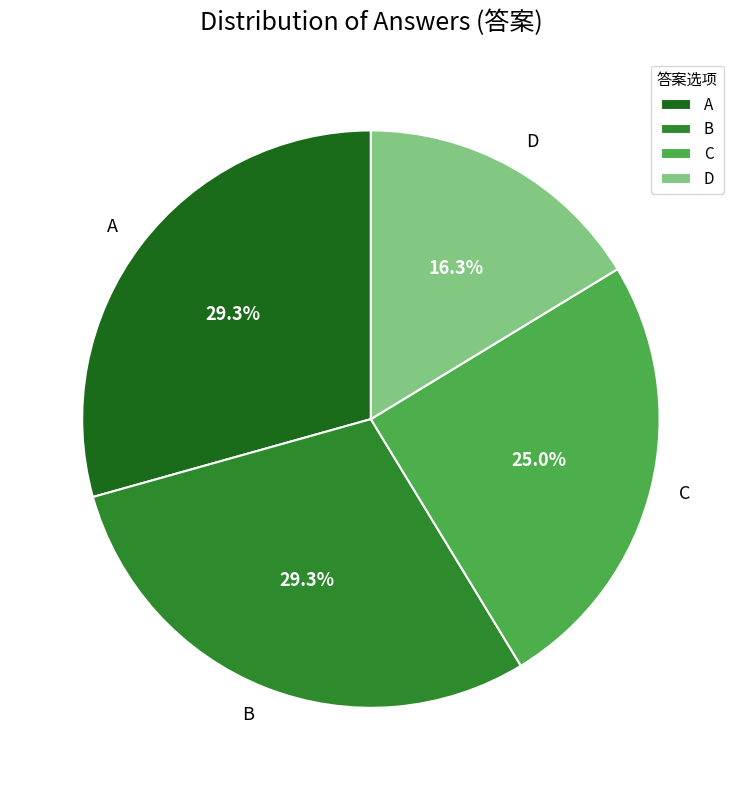

To the nearest percent, what is the combined percentage of C and B?

54%